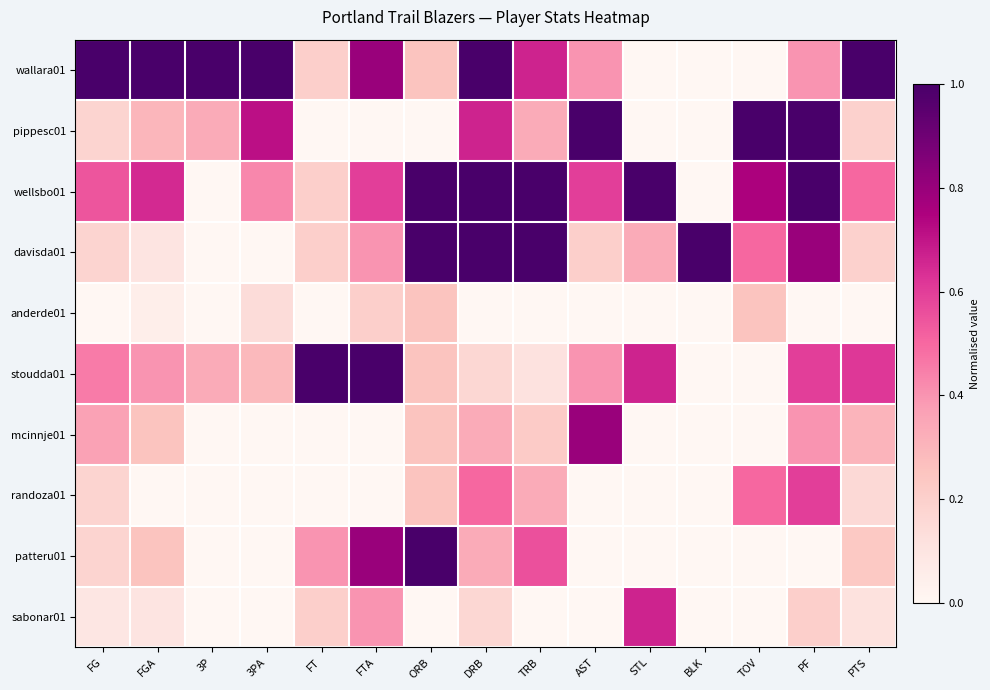

Reading left to right, what are all the values shown in this chart?

wallara01: FG=1.0	FGA=1.0	3P=1.0	3PA=1.0	FT=0.2	FTA=0.8	ORB=0.2	DRB=1.0	TRB=0.7	AST=0.4	STL=0.0	BLK=0.0	TOV=0.0	PF=0.4	PTS=1.0
pippesc01: FG=0.2	FGA=0.3	3P=0.3	3PA=0.7	FT=0.0	FTA=0.0	ORB=0.0	DRB=0.7	TRB=0.3	AST=1.0	STL=0.0	BLK=0.0	TOV=1.0	PF=1.0	PTS=0.2
wellsbo01: FG=0.5	FGA=0.7	3P=0.0	3PA=0.4	FT=0.2	FTA=0.6	ORB=1.0	DRB=1.0	TRB=1.0	AST=0.6	STL=1.0	BLK=0.0	TOV=0.8	PF=1.0	PTS=0.5
davisda01: FG=0.2	FGA=0.1	3P=0.0	3PA=0.0	FT=0.2	FTA=0.4	ORB=1.0	DRB=1.0	TRB=1.0	AST=0.2	STL=0.3	BLK=1.0	TOV=0.5	PF=0.8	PTS=0.2
anderde01: FG=0.0	FGA=0.1	3P=0.0	3PA=0.1	FT=0.0	FTA=0.2	ORB=0.2	DRB=0.0	TRB=0.0	AST=0.0	STL=0.0	BLK=0.0	TOV=0.2	PF=0.0	PTS=0.0
stoudda01: FG=0.5	FGA=0.4	3P=0.3	3PA=0.3	FT=1.0	FTA=1.0	ORB=0.2	DRB=0.2	TRB=0.1	AST=0.4	STL=0.7	BLK=0.0	TOV=0.0	PF=0.6	PTS=0.6
mcinnje01: FG=0.4	FGA=0.2	3P=0.0	3PA=0.0	FT=0.0	FTA=0.0	ORB=0.2	DRB=0.3	TRB=0.2	AST=0.8	STL=0.0	BLK=0.0	TOV=0.0	PF=0.4	PTS=0.3
randoza01: FG=0.2	FGA=0.0	3P=0.0	3PA=0.0	FT=0.0	FTA=0.0	ORB=0.2	DRB=0.5	TRB=0.3	AST=0.0	STL=0.0	BLK=0.0	TOV=0.5	PF=0.6	PTS=0.2
patteru01: FG=0.2	FGA=0.2	3P=0.0	3PA=0.0	FT=0.4	FTA=0.8	ORB=1.0	DRB=0.3	TRB=0.6	AST=0.0	STL=0.0	BLK=0.0	TOV=0.0	PF=0.0	PTS=0.2
sabonar01: FG=0.1	FGA=0.1	3P=0.0	3PA=0.0	FT=0.2	FTA=0.4	ORB=0.0	DRB=0.2	TRB=0.0	AST=0.0	STL=0.7	BLK=0.0	TOV=0.0	PF=0.2	PTS=0.1